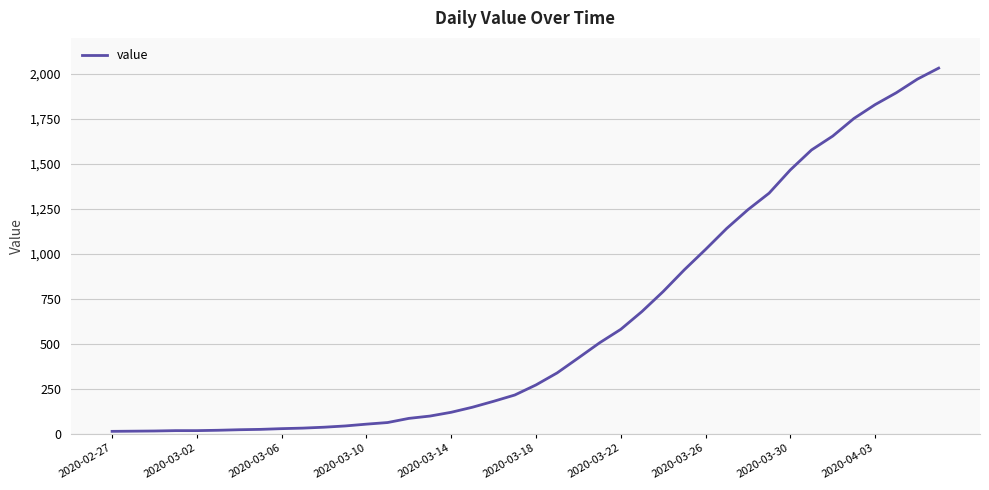

How many lines are shown in the chart?

1